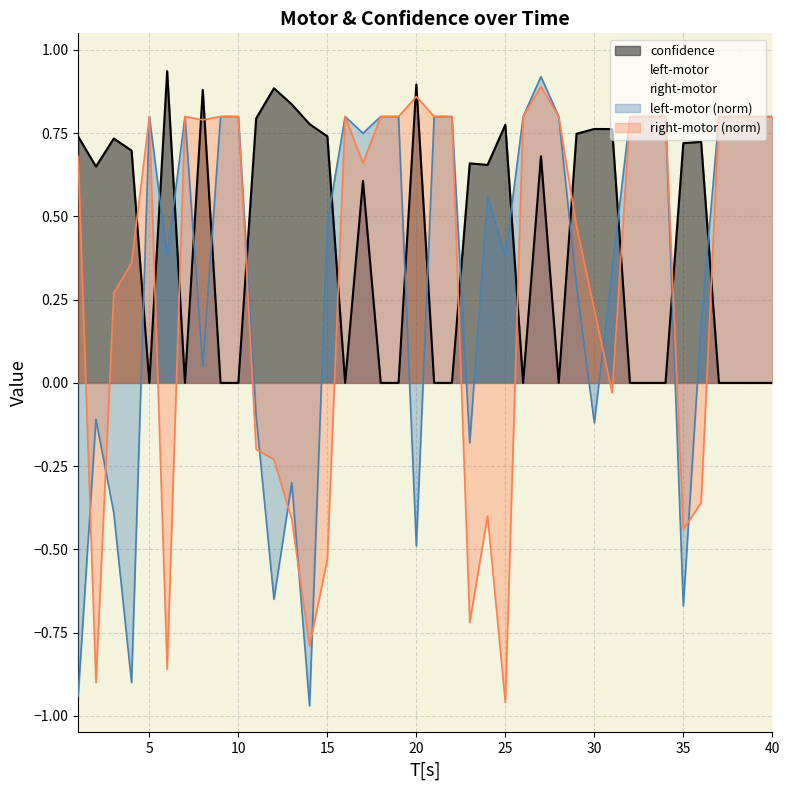

Reading right to left, list all the values displayed in this chart.

confidence: 0.0	0.0	0.0	0.0	0.7	0.7	0.0	0.0	0.0	0.8	0.8	0.7	0.0	0.7	0.0	0.8	0.7	0.7	0.0	0.0	0.9	0.0	0.0	0.6	0.0	0.7	0.8	0.8	0.9	0.8	0.0	0.0	0.9	0.0	0.9	0.0	0.7	0.7	0.6	0.7
left-motor: 0.8	0.8	0.8	0.8	0.2	-0.7	0.8	0.8	0.8	0.3	-0.1	0.3	0.8	0.9	0.8	0.4	0.6	-0.2	0.8	0.8	-0.5	0.8	0.8	0.8	0.8	0.5	-1.0	-0.3	-0.7	-0.1	0.8	0.8	0.1	0.8	0.4	0.8	-0.9	-0.4	-0.1	-0.9
right-motor: 0.8	0.8	0.8	0.8	-0.4	-0.4	0.8	0.8	0.8	-0.0	0.2	0.5	0.8	0.9	0.8	-1.0	-0.4	-0.7	0.8	0.8	0.9	0.8	0.8	0.7	0.8	-0.5	-0.8	-0.4	-0.2	-0.2	0.8	0.8	0.8	0.8	-0.9	0.8	0.4	0.3	-0.9	0.7